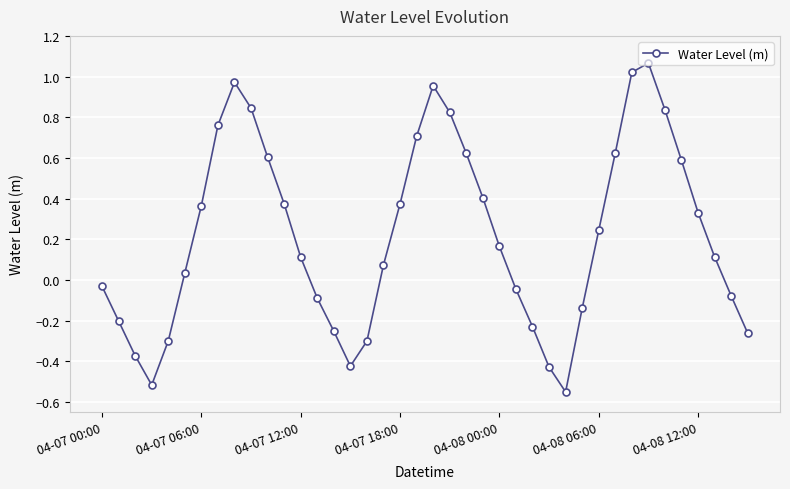

What is the difference between the maximum and minimum values?

1.6